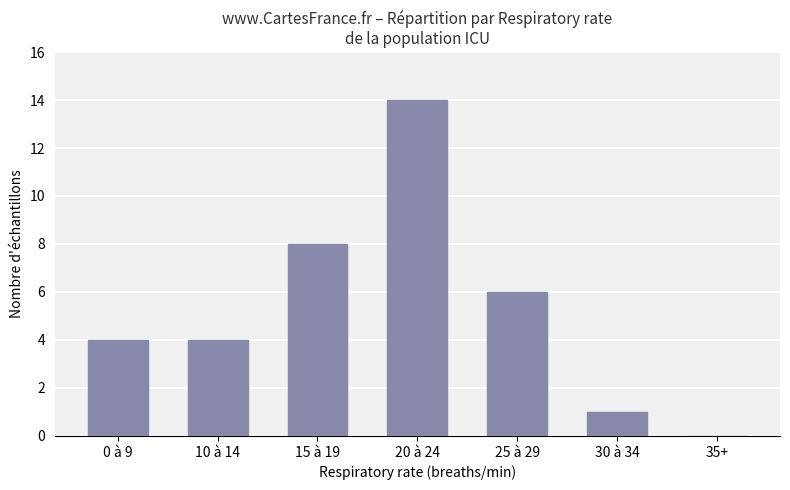

What is the greatest value displayed?

14